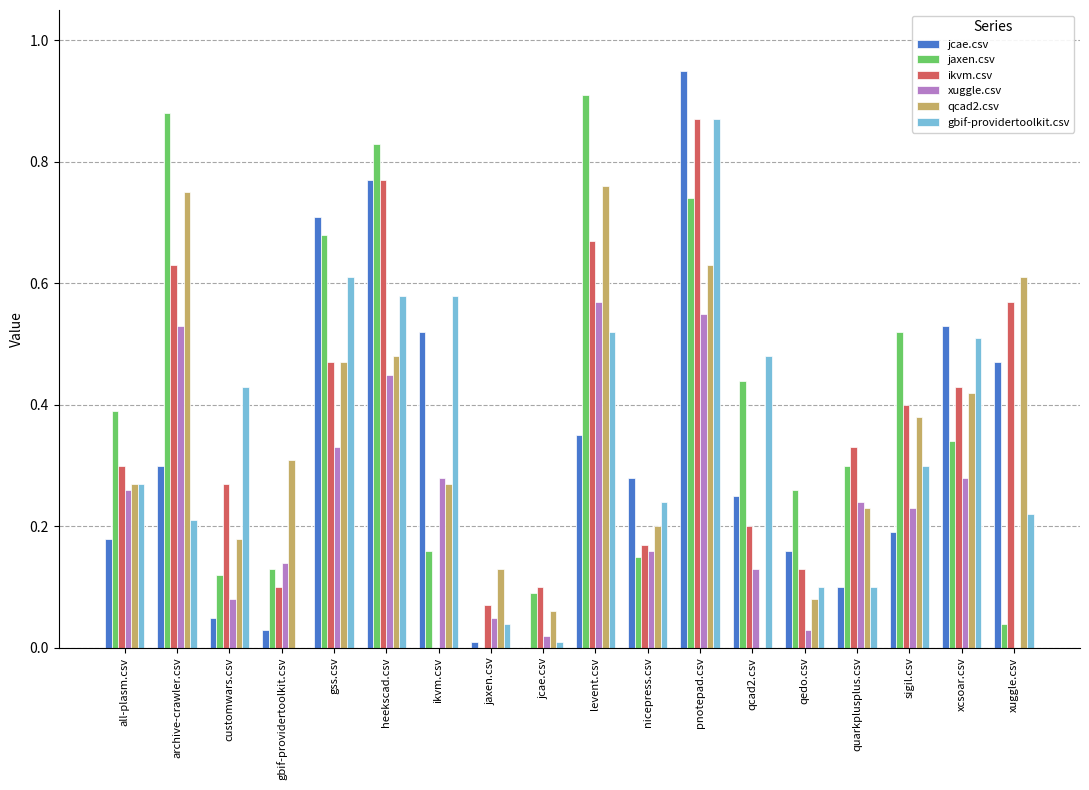

Which category has the highest value across all series?

pnotepad.csv